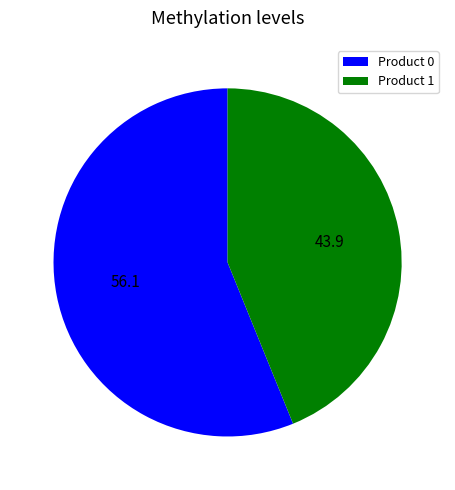

Which has a higher value, Product 1 or Product 0?

Product 0